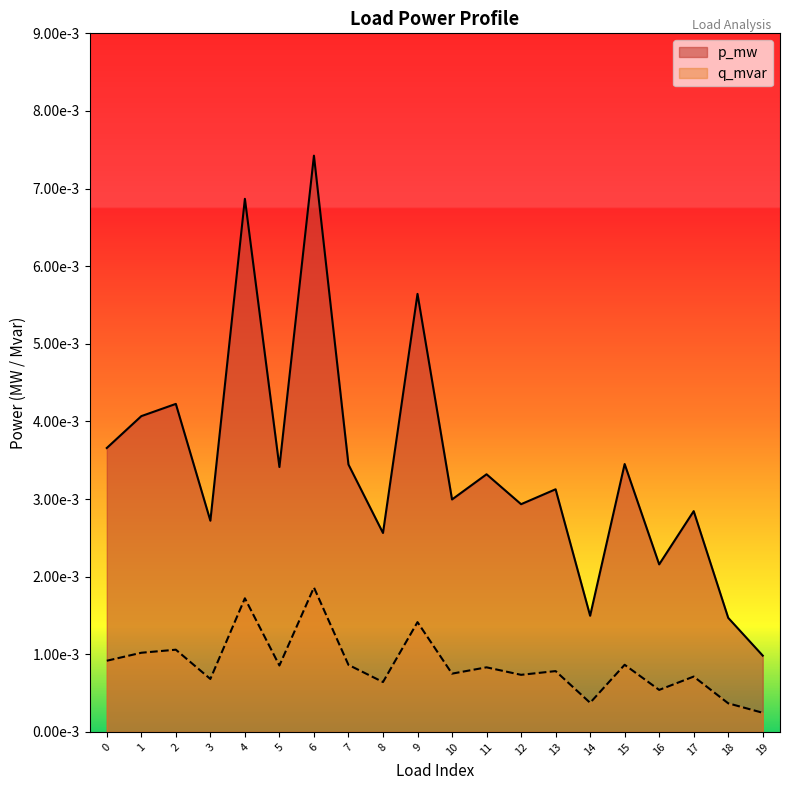

Between 4 and 7, which series saw the biggest shift?

p_mw